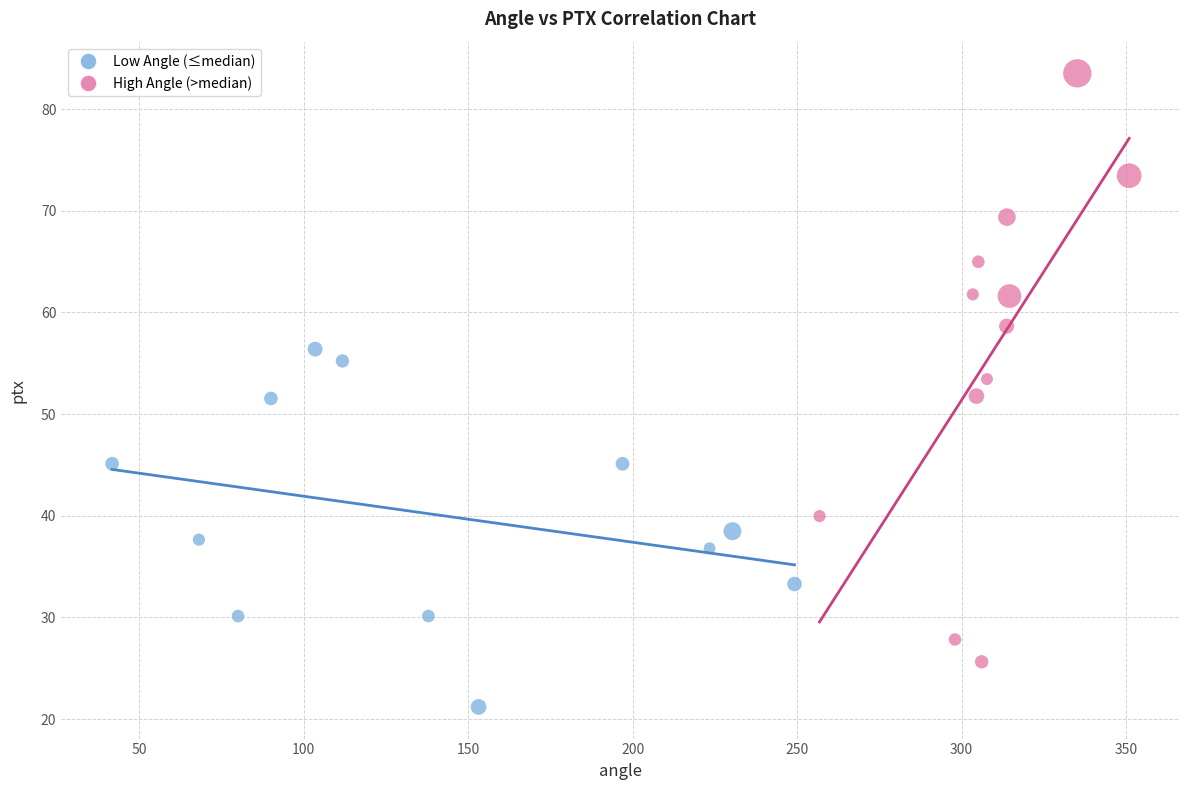

Which series has the widest spread of Y values?

High Angle (>median)